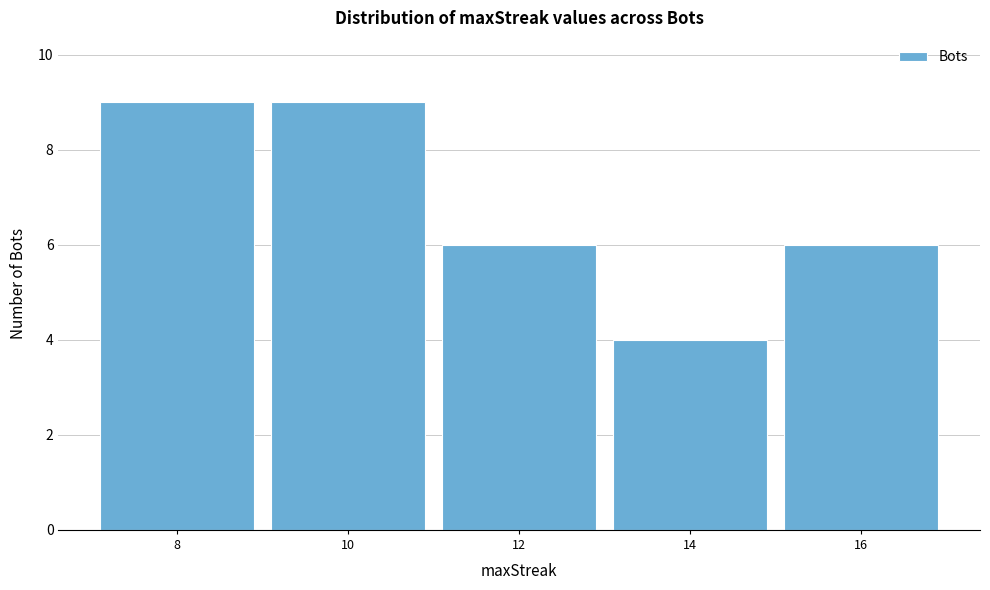

Reading left to right, extract all data points from this chart.

9	9	6	4	6